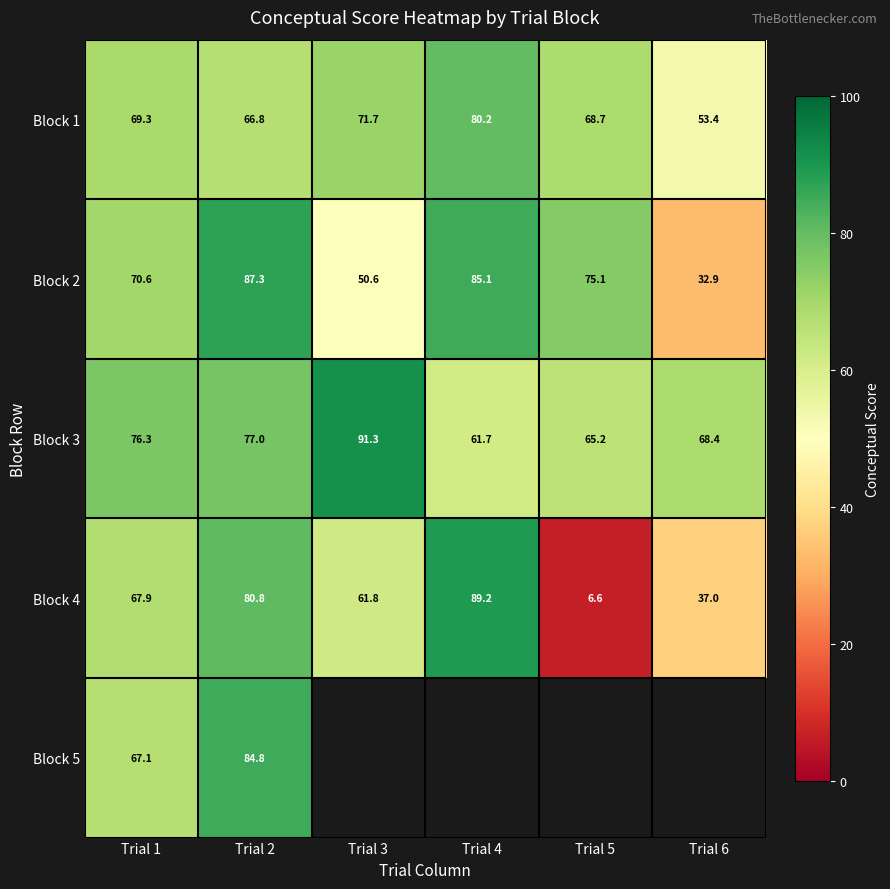

At which category is the sum across all series the highest?

Trial 2